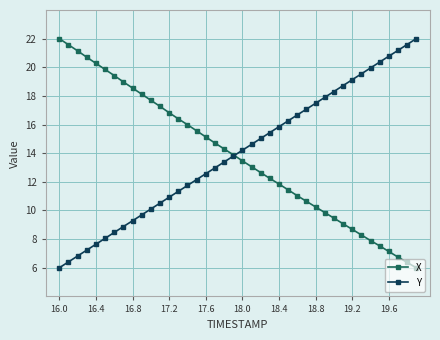

What is the sum of all Y values?

560.1